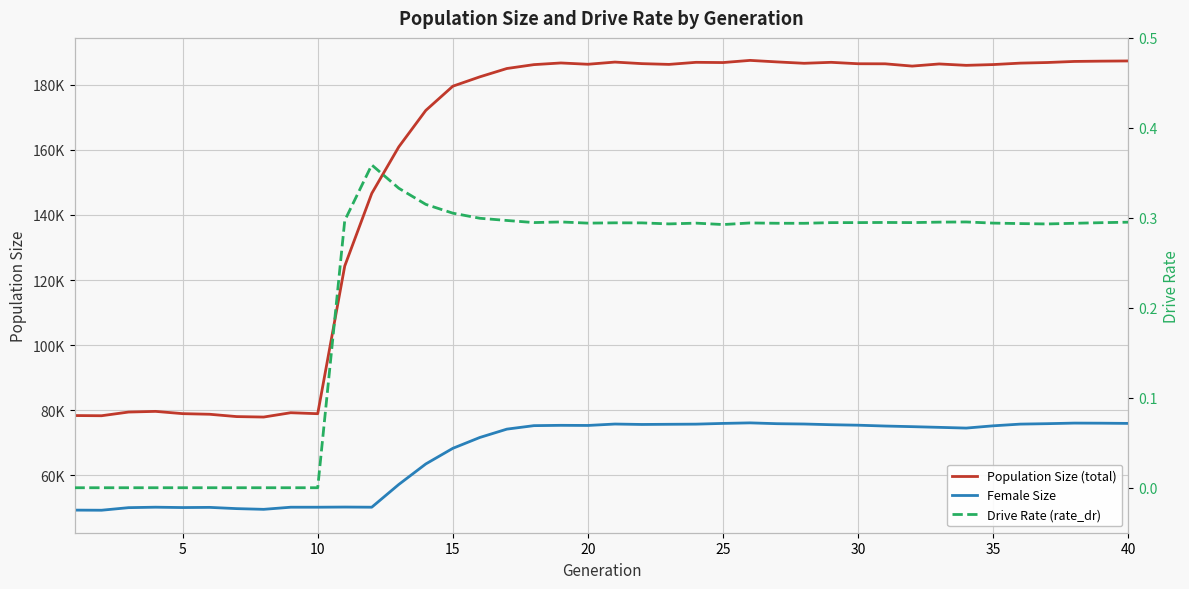

Is the value of Population Size (total) at 22 greater than the value of Female Size at 14?

Yes